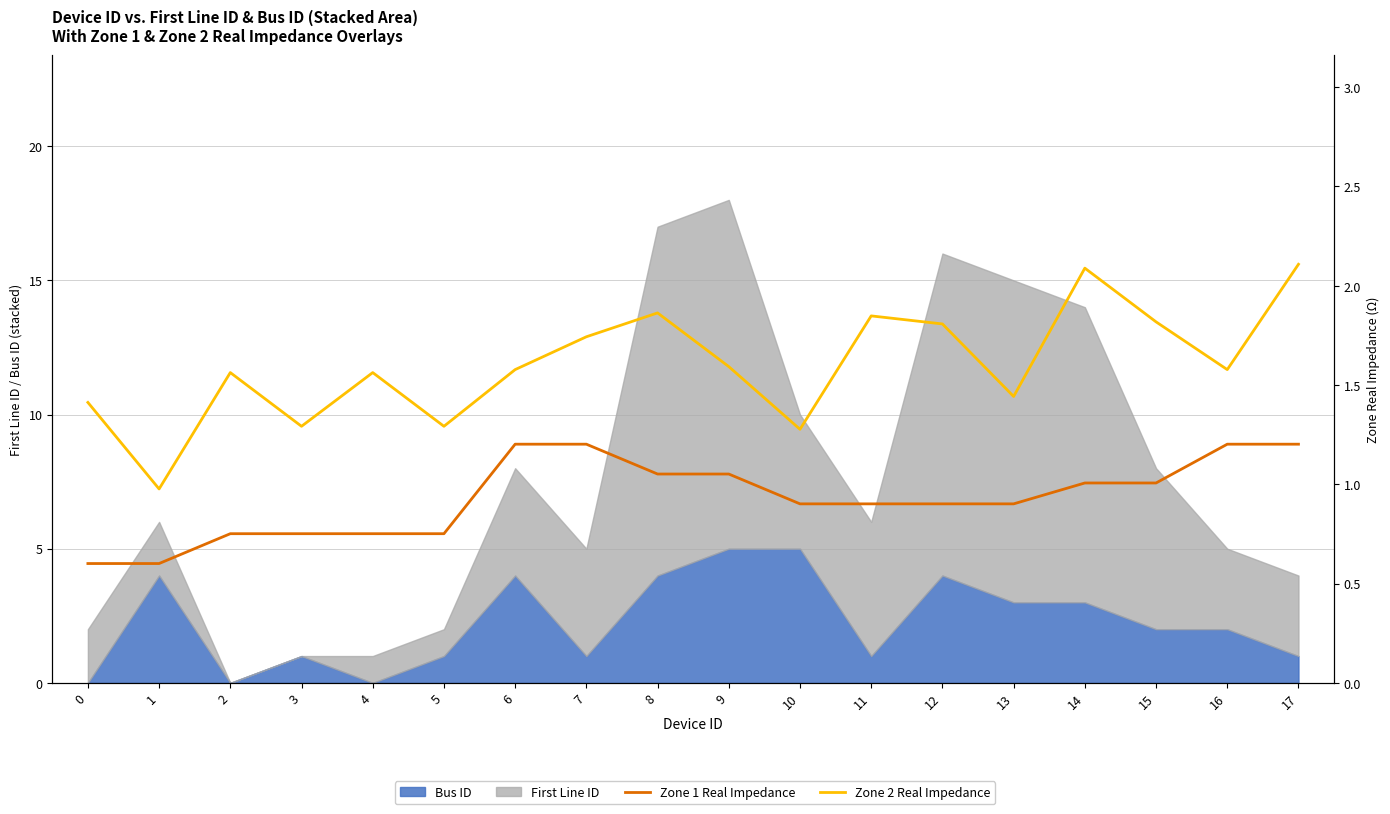

True or false: Zone 1 Real Impedance has a value of 1.2 at 16.

True